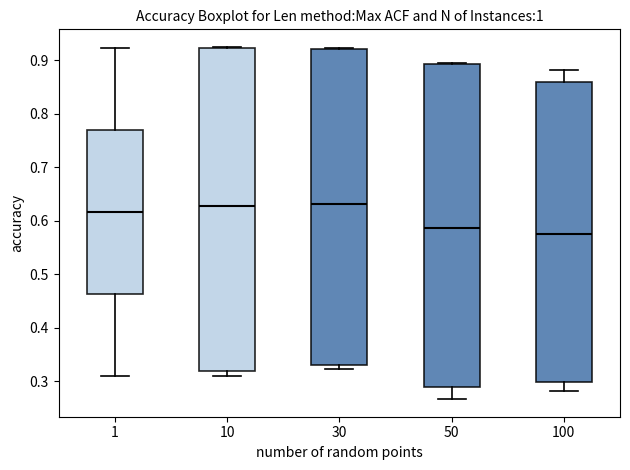

Reading left to right, transcribe this box plot: for each box, give where its median line is, the range the box spans, and where its two whiskers end, as read against the y-axis. The values are not printed on the chart, so give them approximately, as read against the axis.

1: median 0.62, box 0.46 to 0.77, whiskers 0.31 to 0.92
10: median 0.63, box 0.32 to 0.92, whiskers 0.31 to 0.93
30: median 0.63, box 0.33 to 0.92, whiskers 0.32 to 0.92
50: median 0.59, box 0.29 to 0.89, whiskers 0.27 to 0.89
100: median 0.58, box 0.30 to 0.86, whiskers 0.28 to 0.88